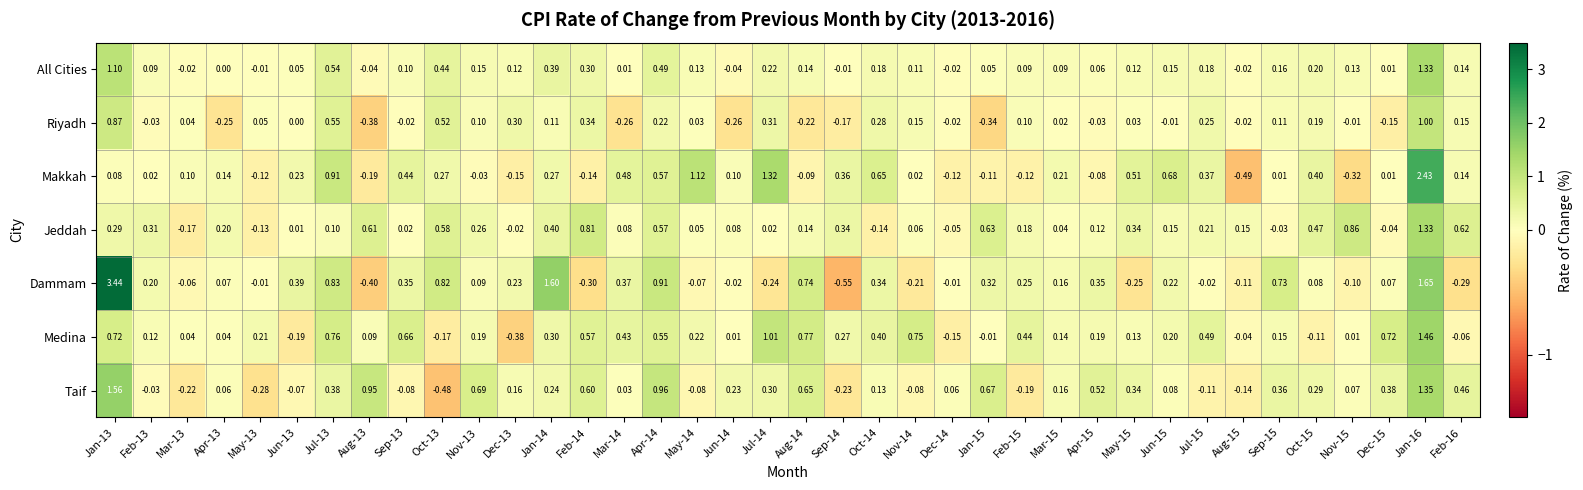

Which series has the largest total across all categories?

Dammam